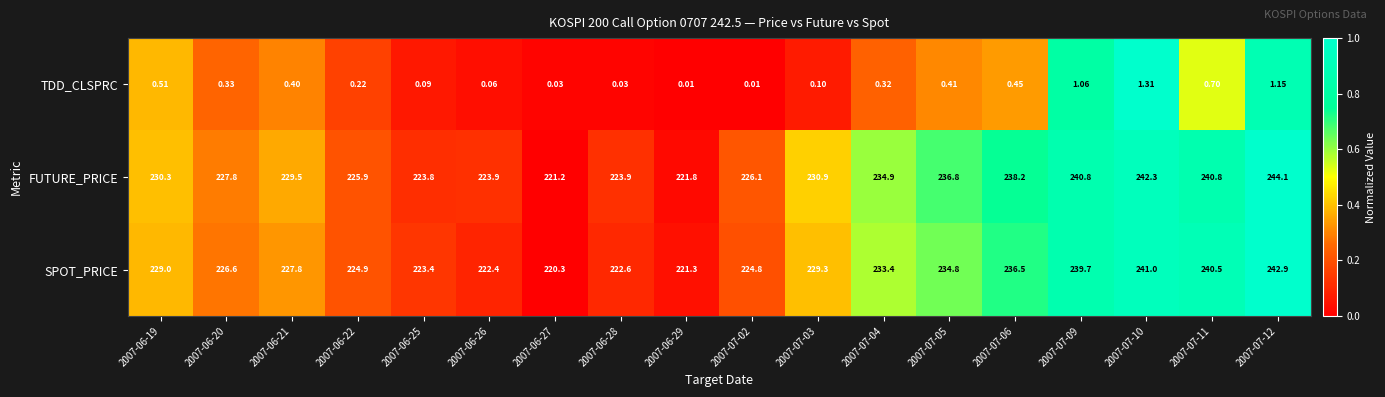

Which series has the largest range (max minus min)?

FUTURE_PRICE